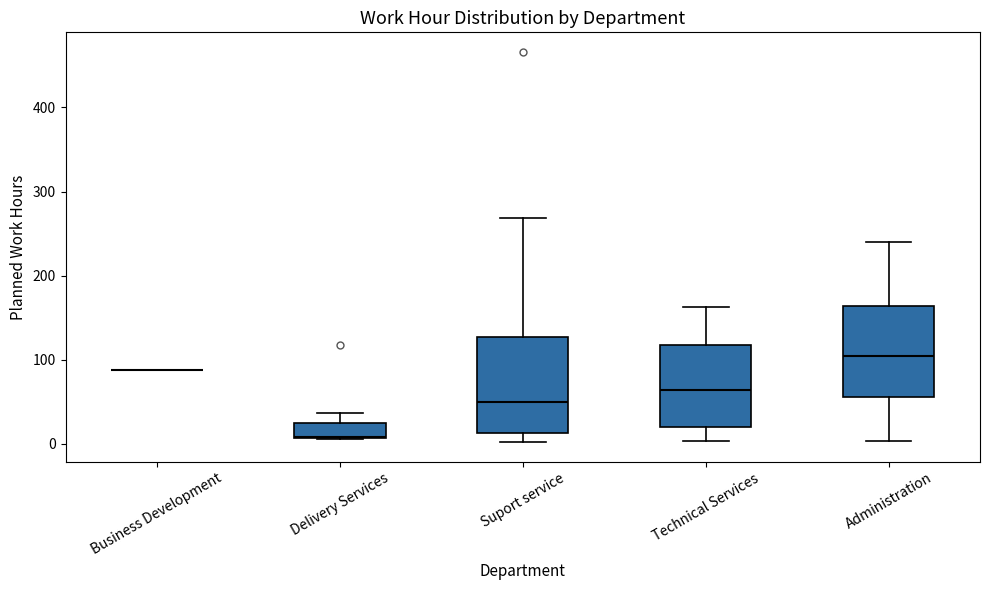

Reading left to right, read every box against the y-axis: the position of its median line, the range the box covers, and the ends of its whiskers. The values are not printed on the chart, so give them approximately, as read against the axis.

Business Development: box collapsed to a line at 90, whiskers 90 to 90
Delivery Services: median 10, box 10 to 20, whiskers 10 to 40
Suport service: median 50, box 10 to 130, whiskers 0 to 270
Technical Services: median 60, box 20 to 120, whiskers 0 to 160
Administration: median 100, box 60 to 160, whiskers 0 to 240